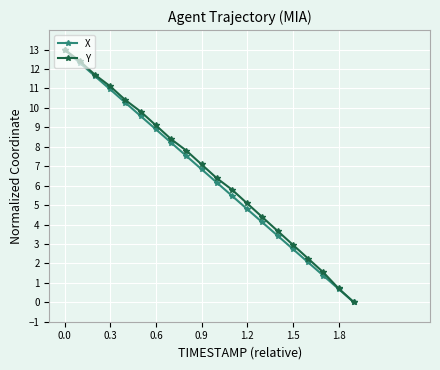

Rank the series by their average value, from lowest to highest.

X, Y